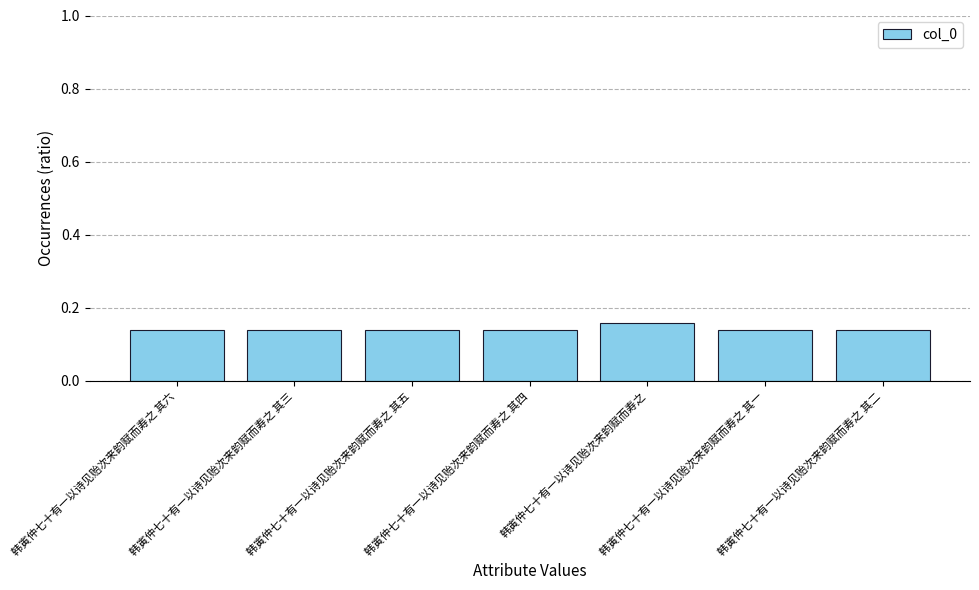

What position from the right is 韩寅仲七十有一以诗见贻次来韵赋而寿之?

3